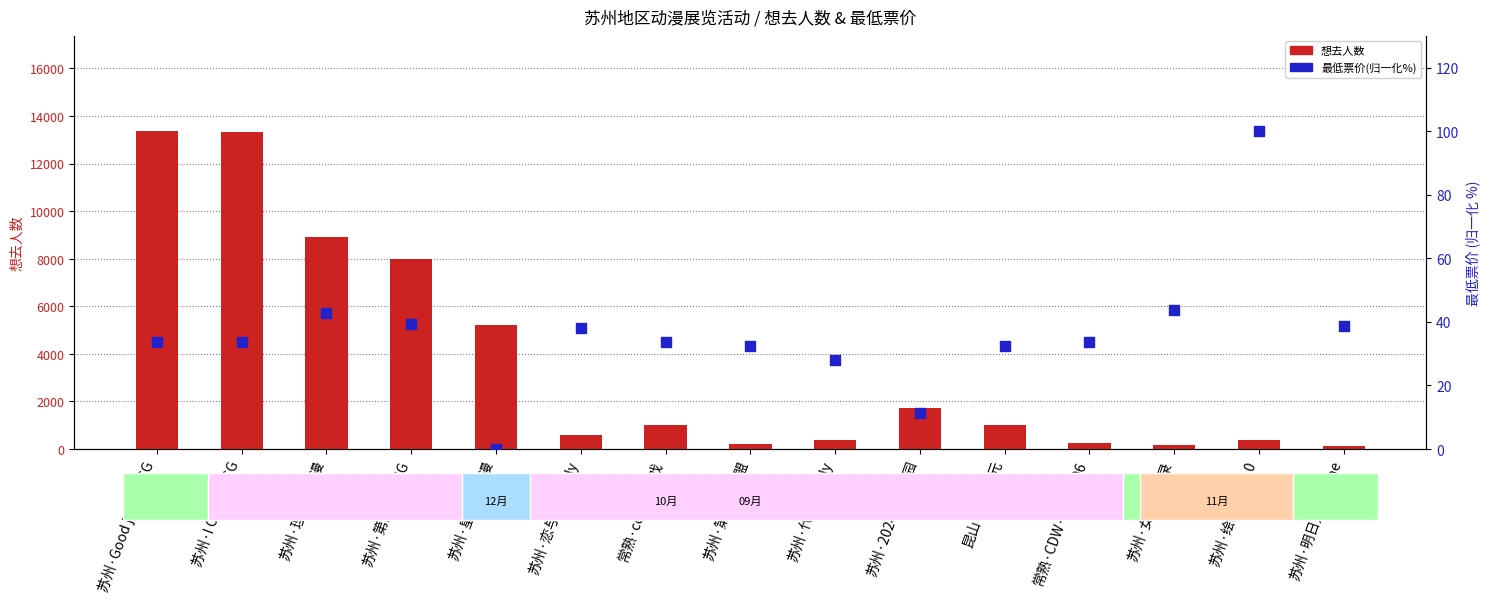

What is the total value across all series at 昆山·创世次元?

1046.6